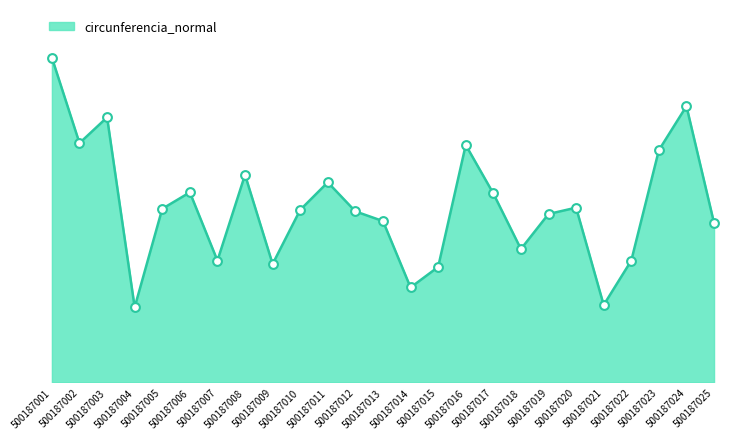

Does the chart have visible grid lines?

No